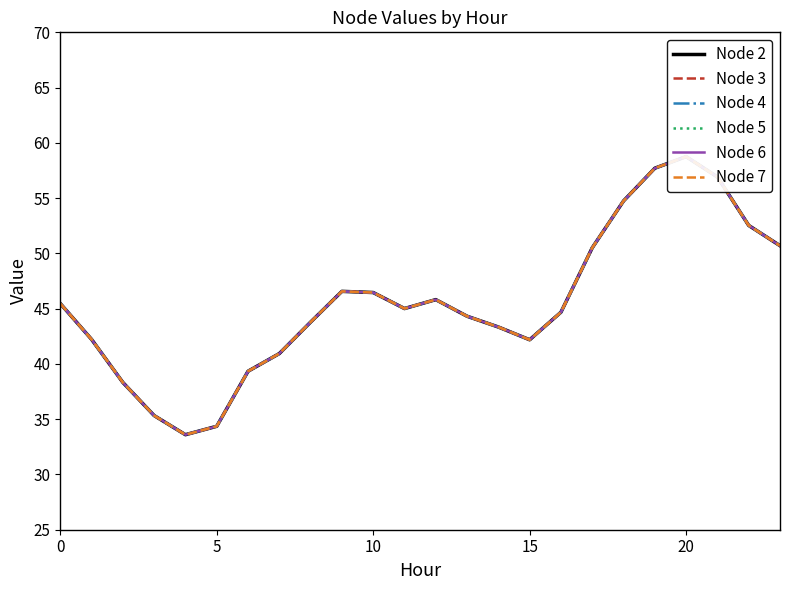

True or false: Node 7 and Node 2 cross at least once.

False